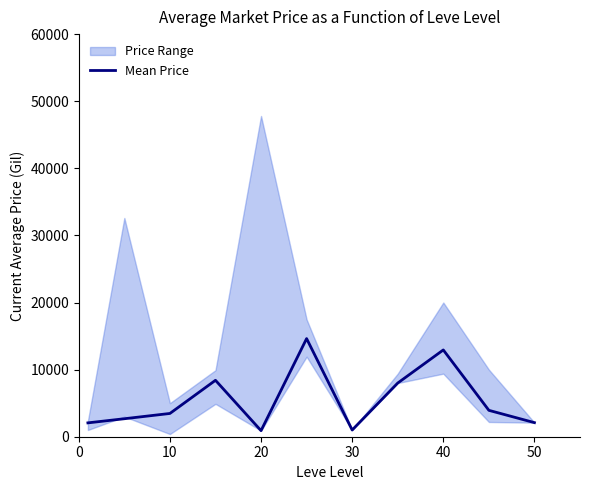

What is the highest value of the Mean Price series?

14624.2